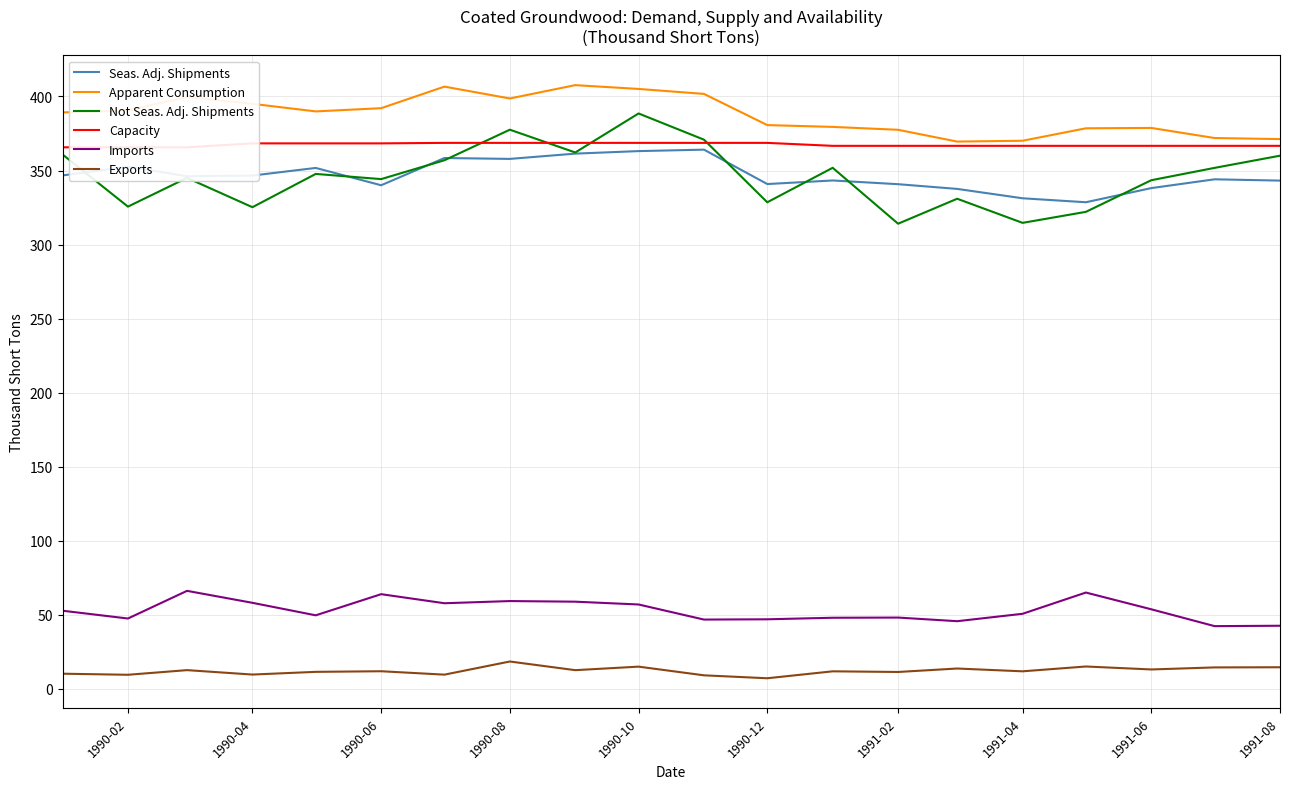

Does the chart have visible grid lines?

Yes